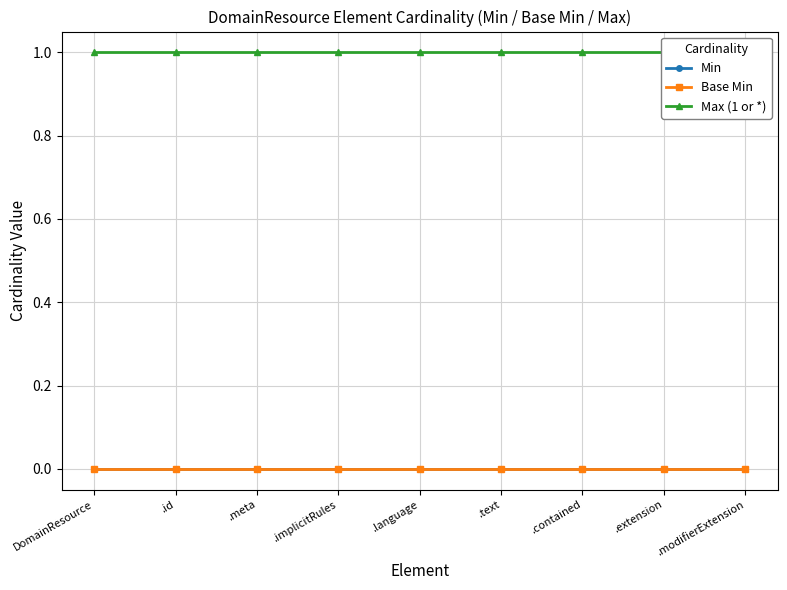

Which has a higher value, .extension or .language?

.extension